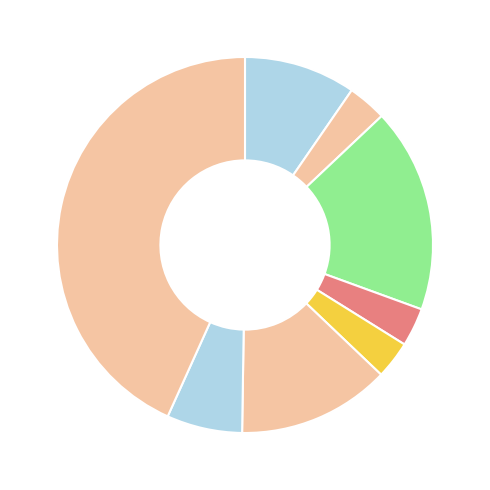

Count the number of slices in the pie.

8